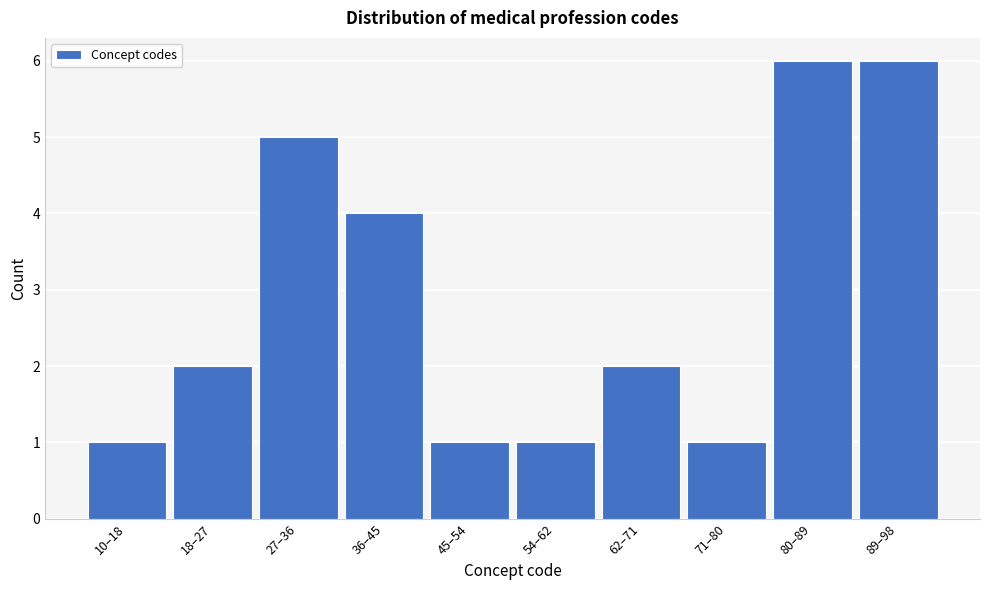

Reading right to left, what are all the values shown in this chart?

6	6	1	2	1	1	4	5	2	1